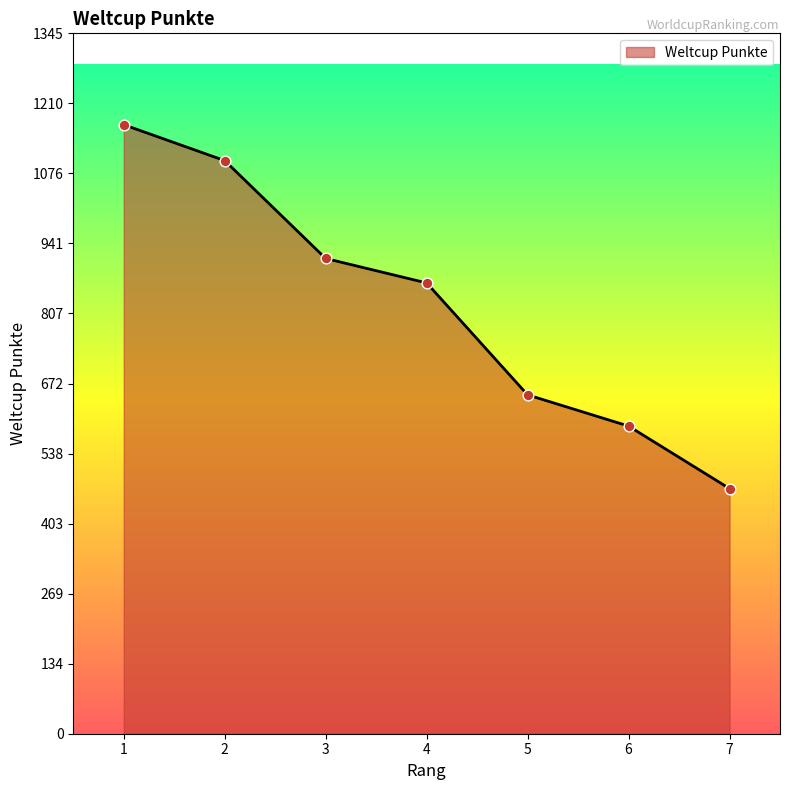

What is the change in value from 1 to 2?

-69